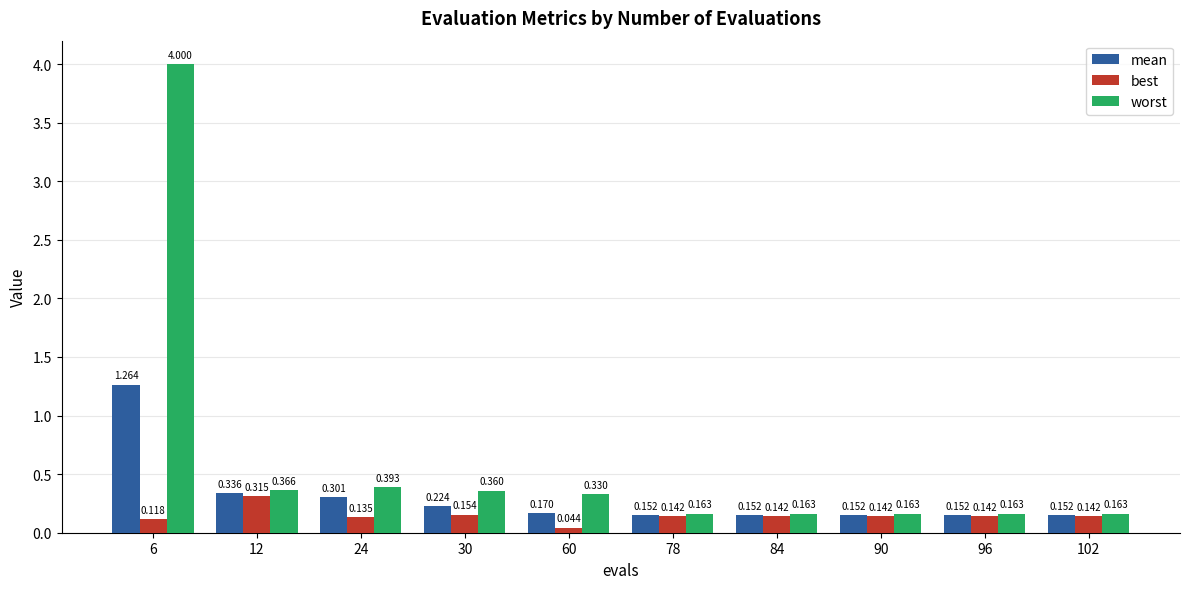

At 96, list the series in order from smallest to largest.

best, mean, worst